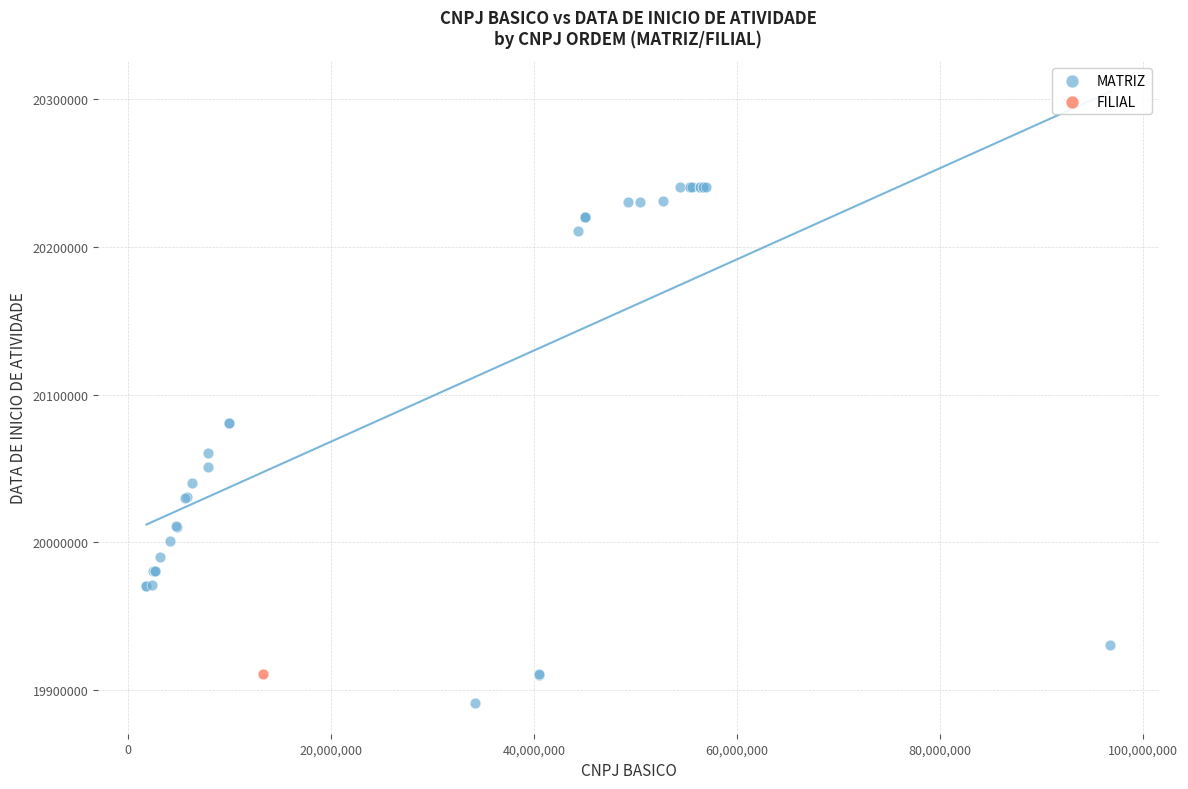

What are all the series names shown in the legend?

MATRIZ, FILIAL